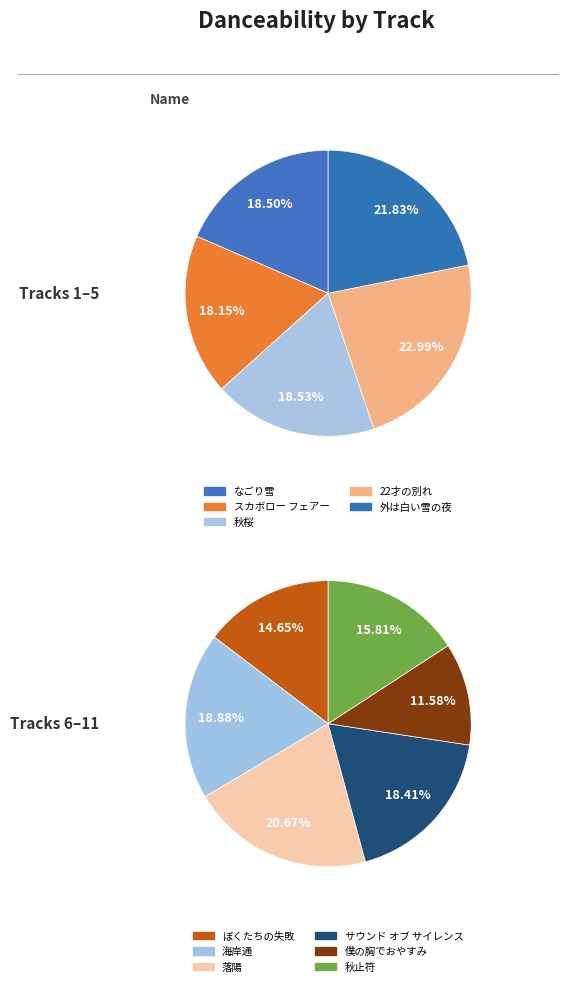

Is 外は白い雪の夜 the majority of the pie?

No